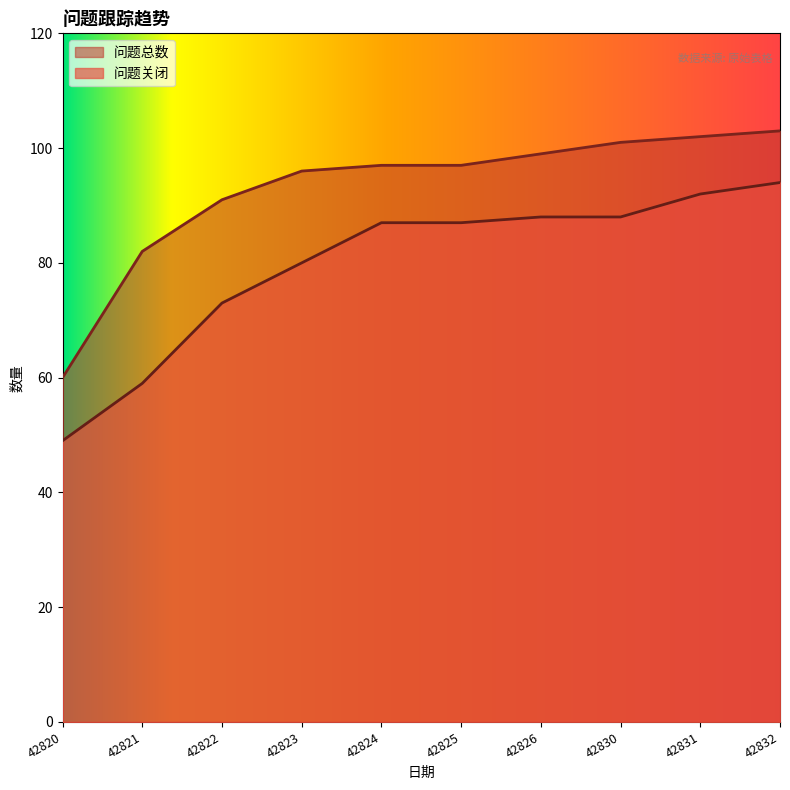

Which series changed the most between 42821 and 42826?

问题关闭